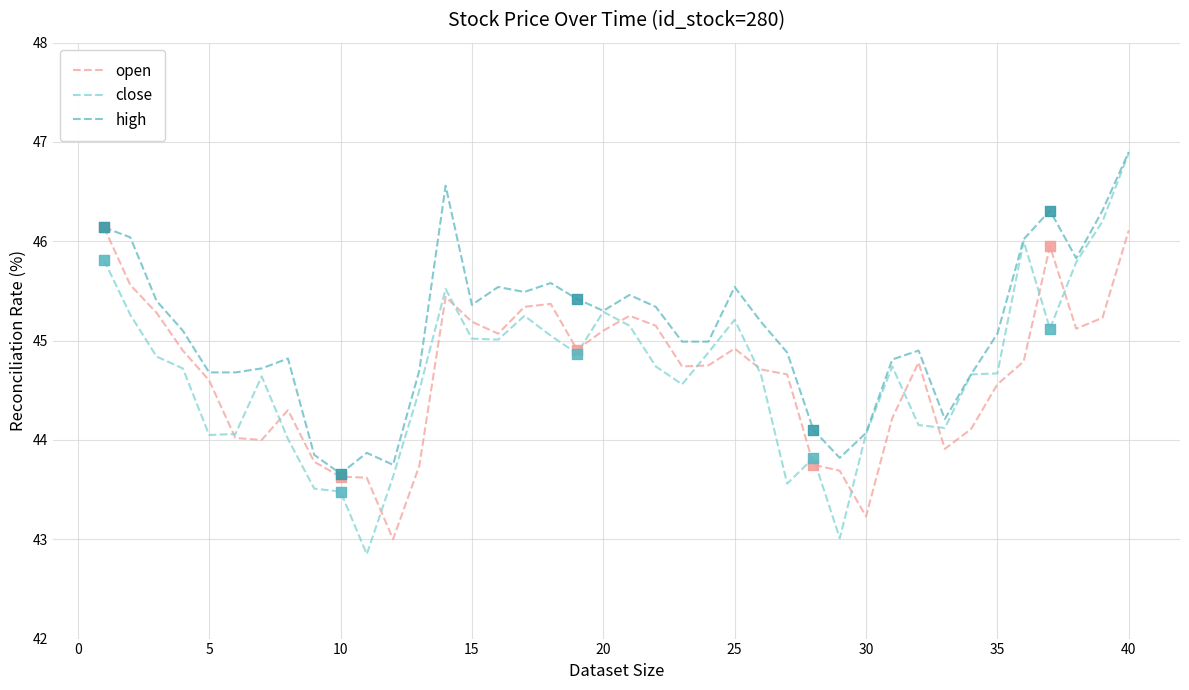

At how many categories does at least one series exceed 42?

40